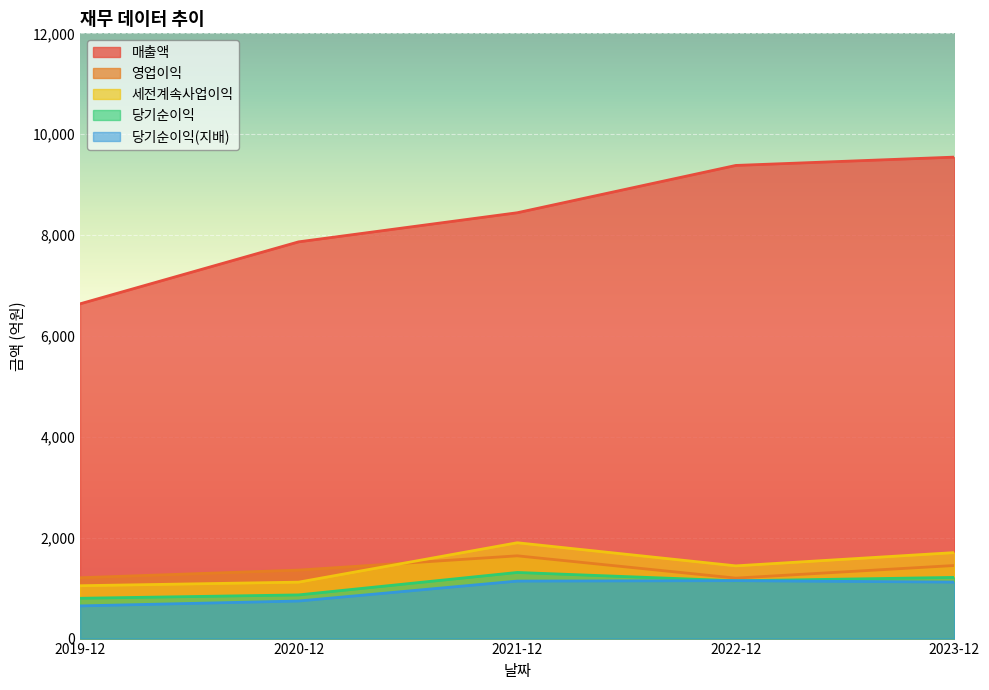

Reading left to right, transcribe all the data shown in this chart.

매출액: 6637	7866	8443	9381	9546
영업이익: 1206	1358	1641	1199	1449
세전계속사업이익: 1048	1119	1900	1442	1705
당기순이익: 799	866	1311	1146	1213
당기순이익(지배): 648	745	1140	1148	1120